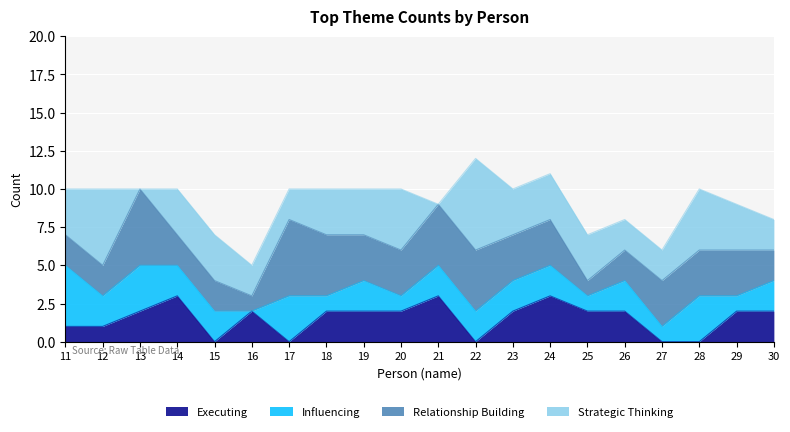

True or false: Strategic Thinking has a value of 2 at 17.

True